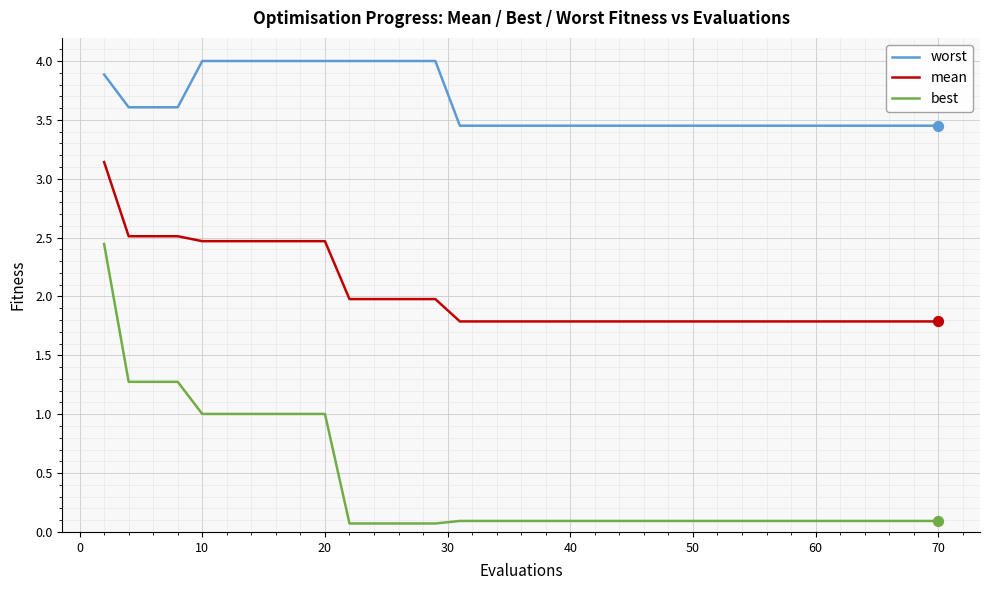

What are all the series names shown in the legend?

worst, mean, best